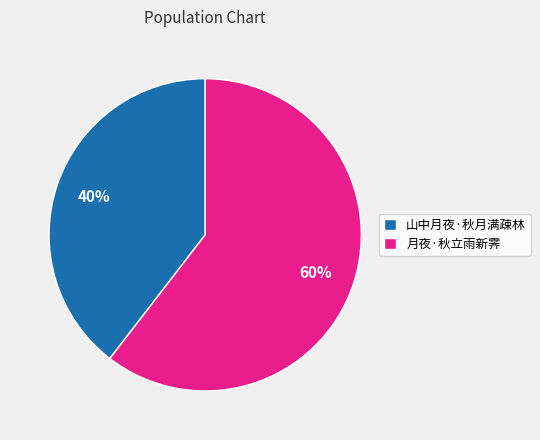

Is it true that 月夜·秋立雨新霁 is 60% of the pie?

True